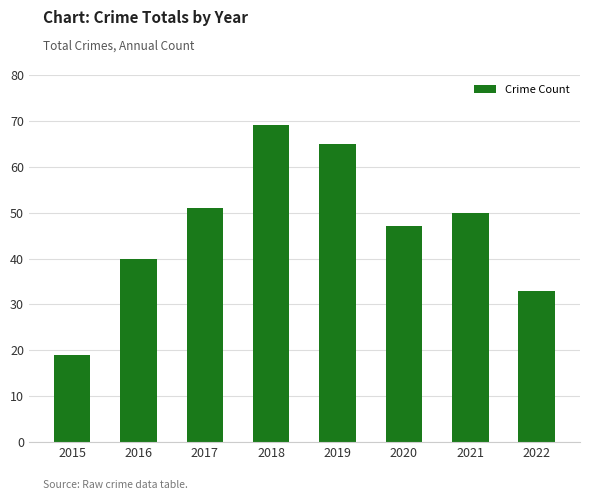

Reading left to right, list all the values displayed in this chart.

19	40	51	69	65	47	50	33